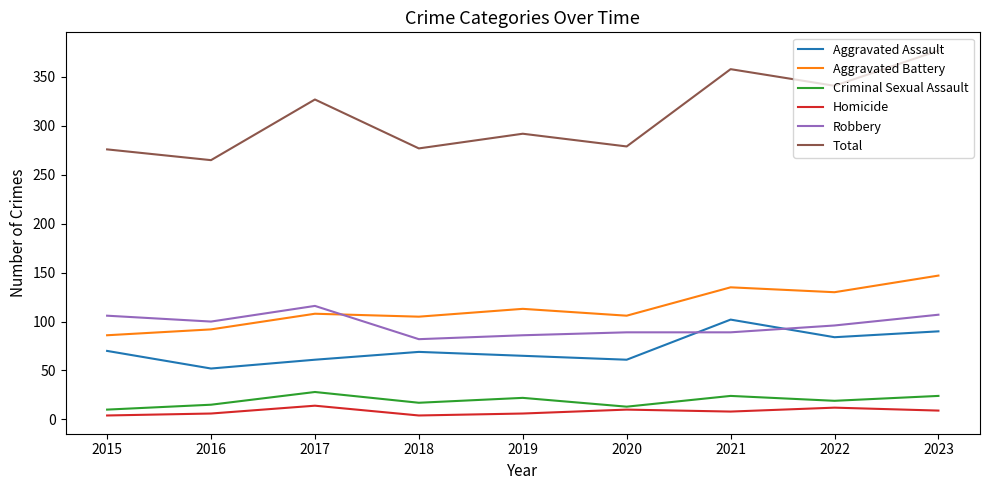

What is the difference between the maximum and minimum values in the Aggravated Battery series?

61